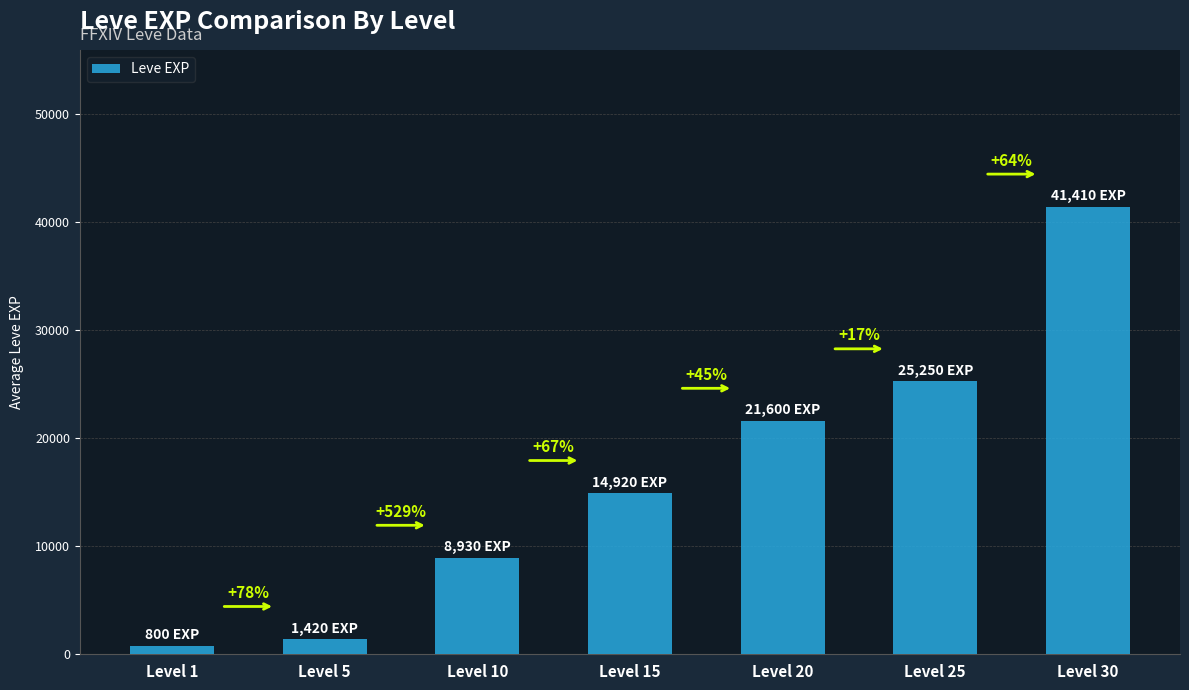

How many bars are there in total?

7